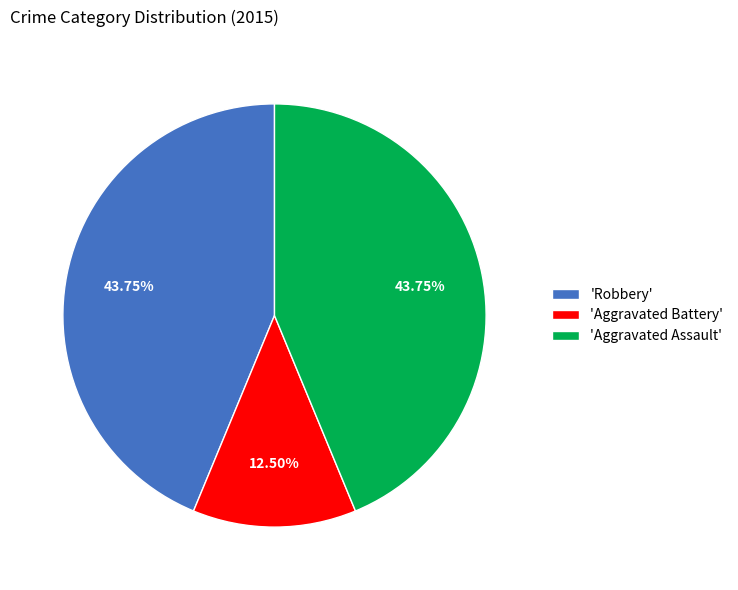

Does any single category account for the majority?

No